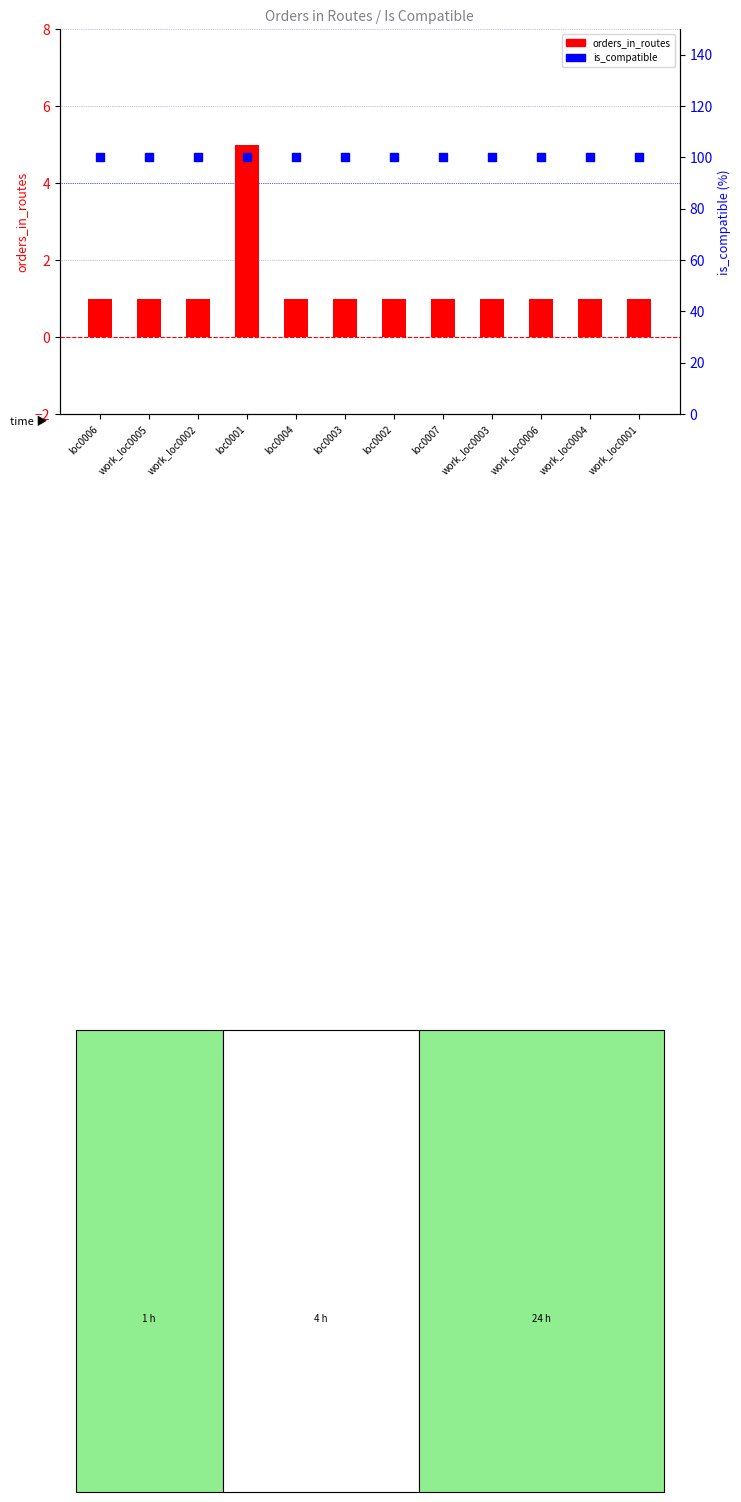

Is the value of orders_in_routes at work_loc0002 greater than the value of is_compatible at work_loc0005?

No